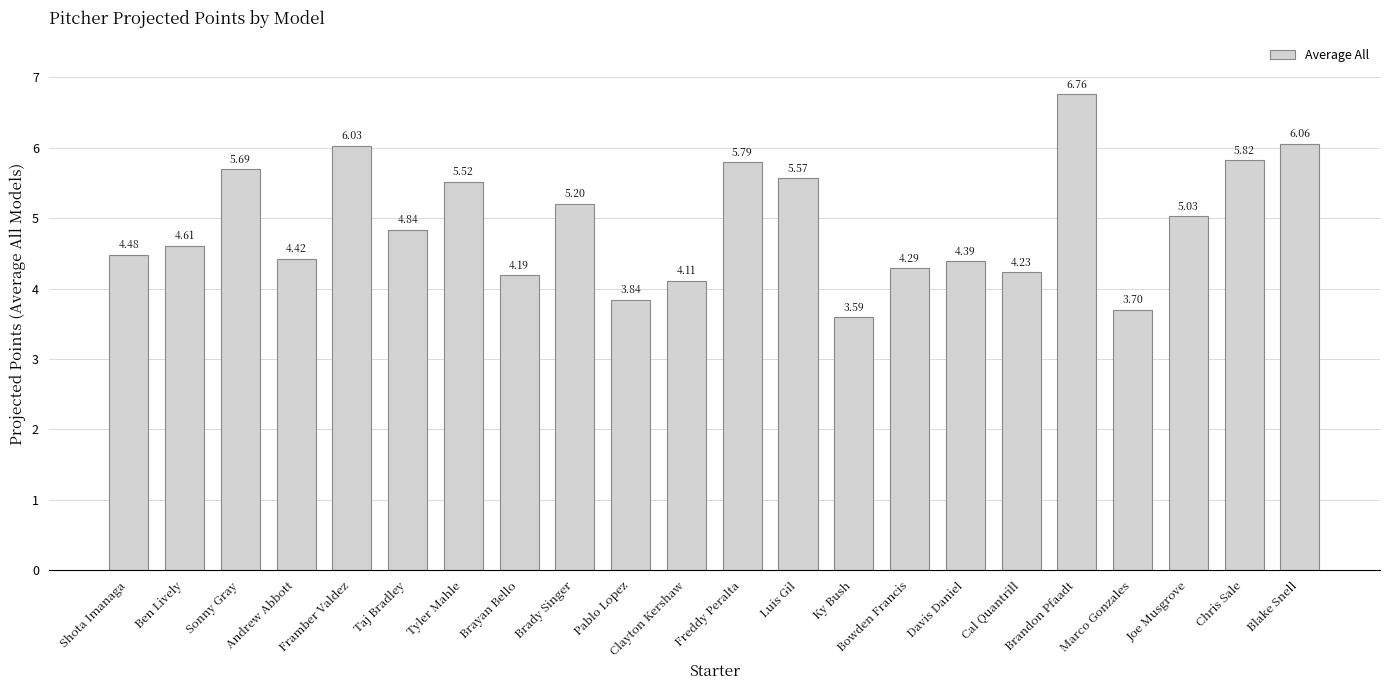

Rank the categories by value from lowest to highest.

Ky Bush, Marco Gonzales, Pablo Lopez, Clayton Kershaw, Brayan Bello, Cal Quantrill, Bowden Francis, Davis Daniel, Andrew Abbott, Shota Imanaga, Ben Lively, Taj Bradley, Joe Musgrove, Brady Singer, Tyler Mahle, Luis Gil, Sonny Gray, Freddy Peralta, Chris Sale, Framber Valdez, Blake Snell, Brandon Pfaadt